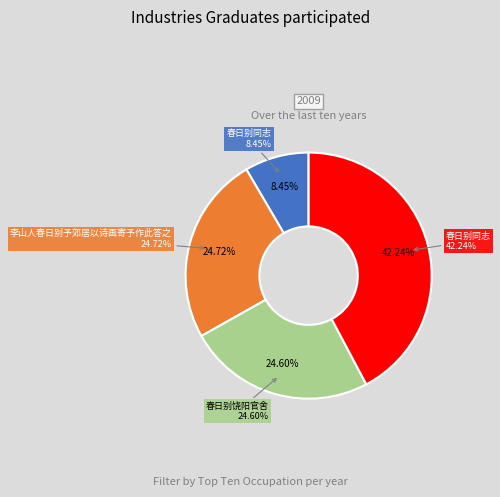

True or false: 李山人春日别予郊居以诗画寄予作此答之 accounts for 25% of the total.

True